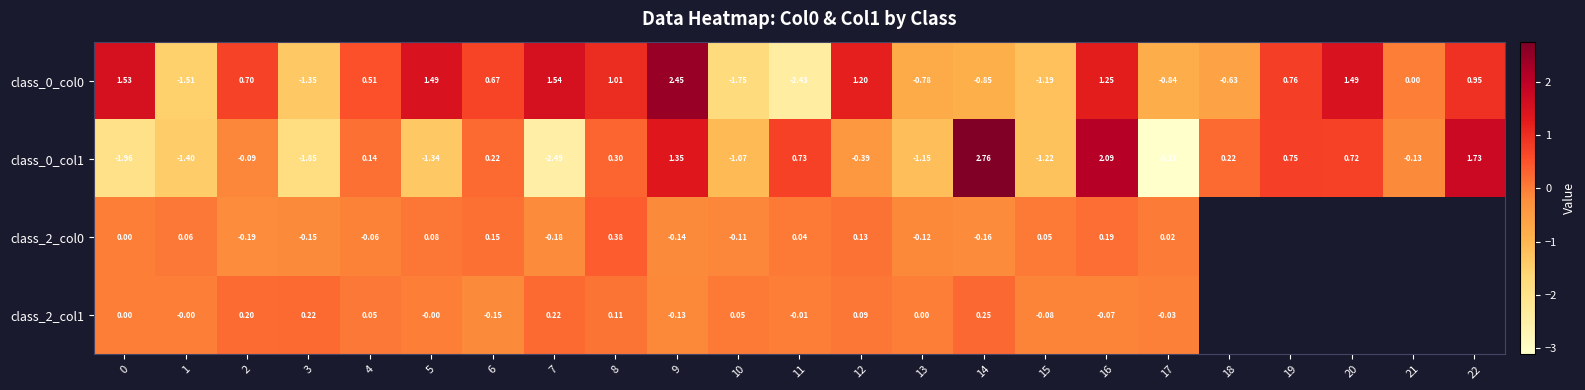

Between 3 and 5, which series saw the biggest shift?

class_0_col0